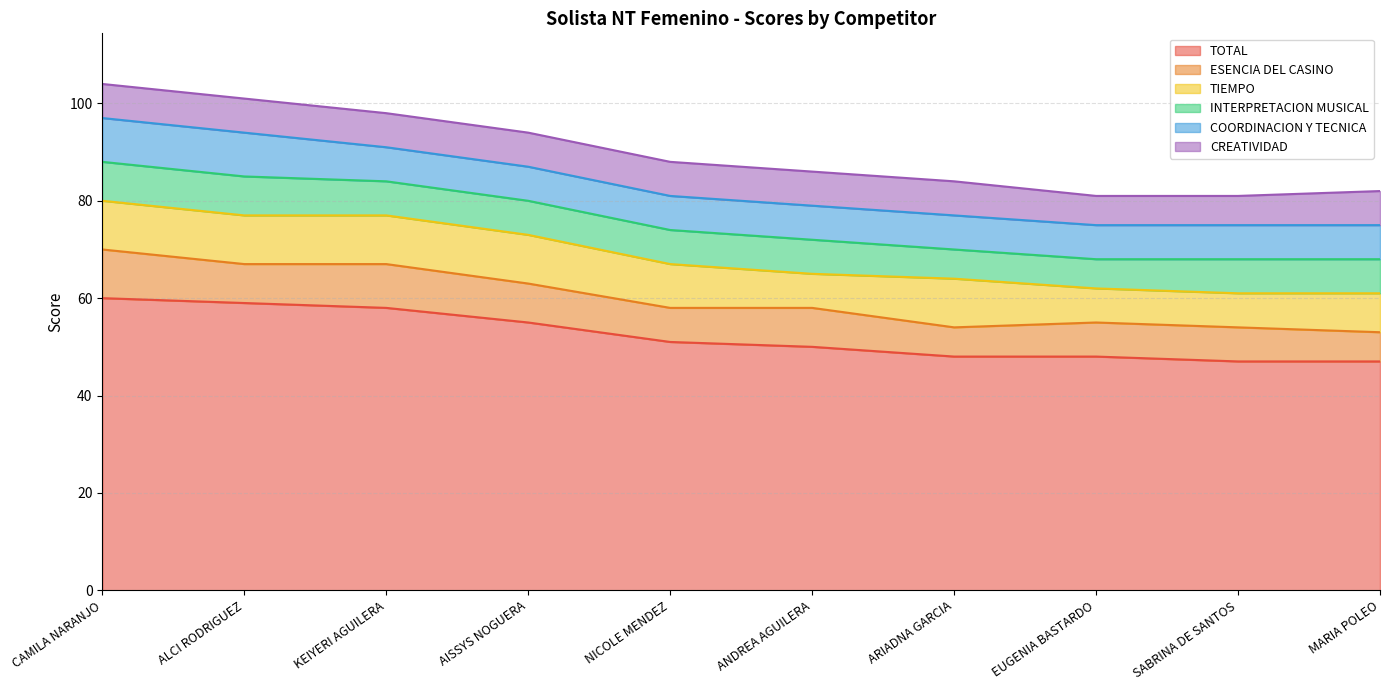

At how many categories does at least one series exceed 27?

10